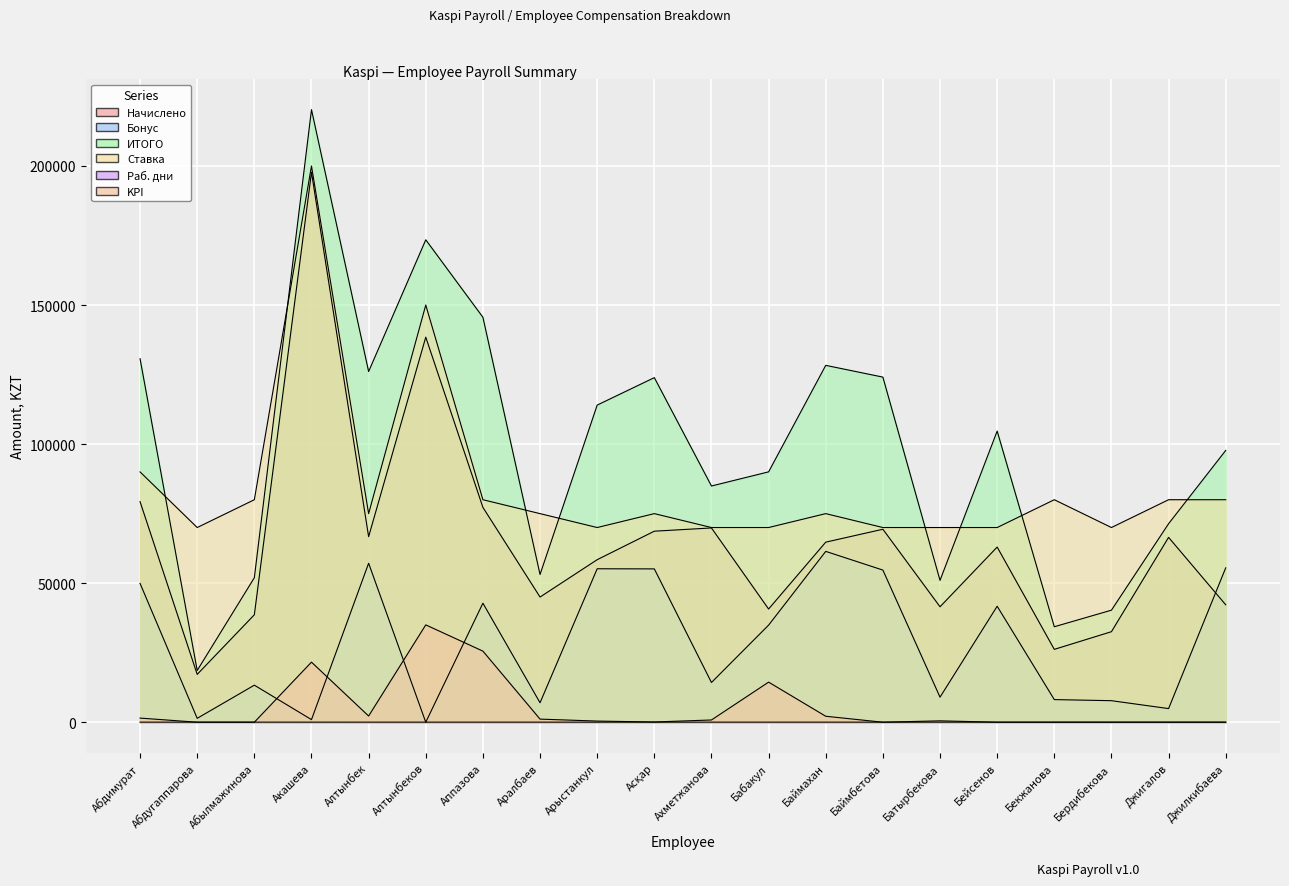

Rank the series by their maximum value, from lowest to highest.

Раб. дни, KPI, Бонус, Начислено, Ставка, ИТОГО